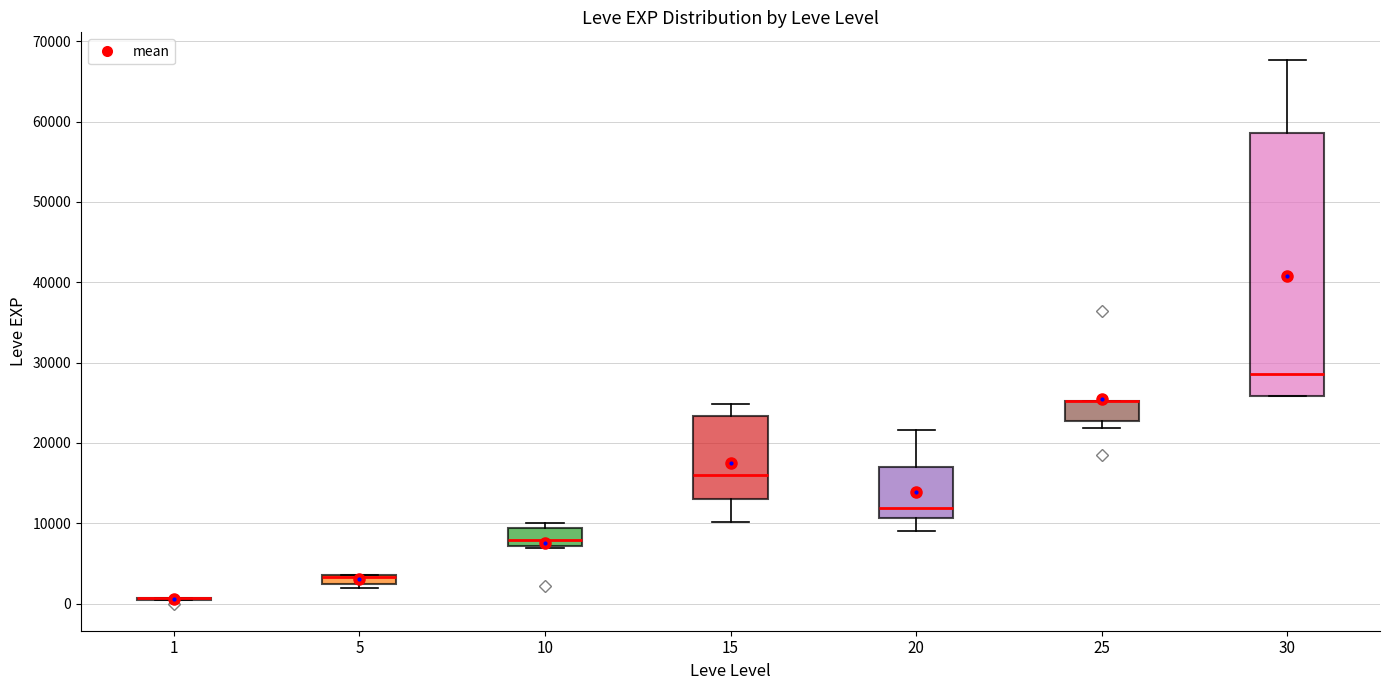

Which box is the tallest, from its lower edge to its upper edge?

30